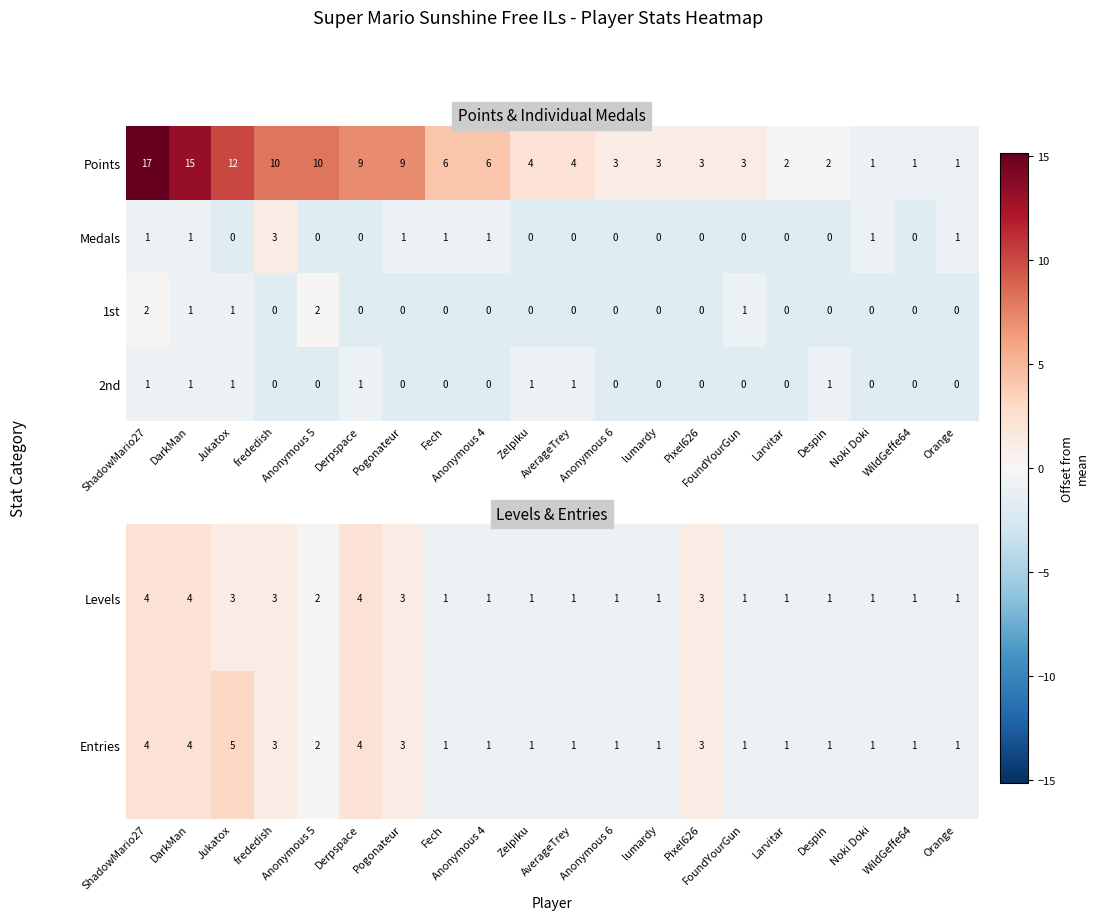

How many data points in Medals are above 0?

8